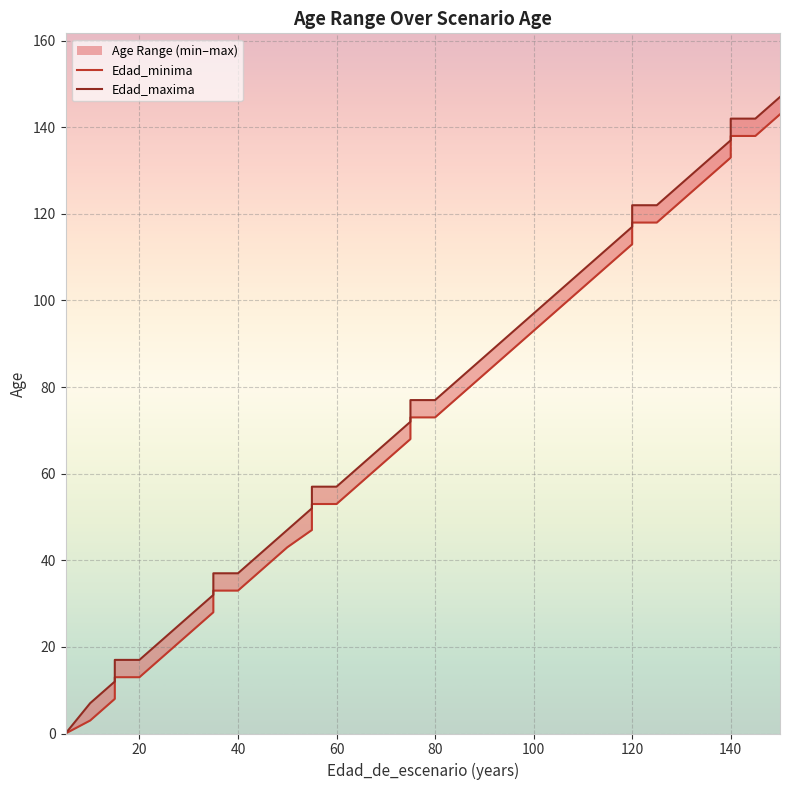

At 120, list the series in order from smallest to largest.

Edad_minima, Edad_maxima